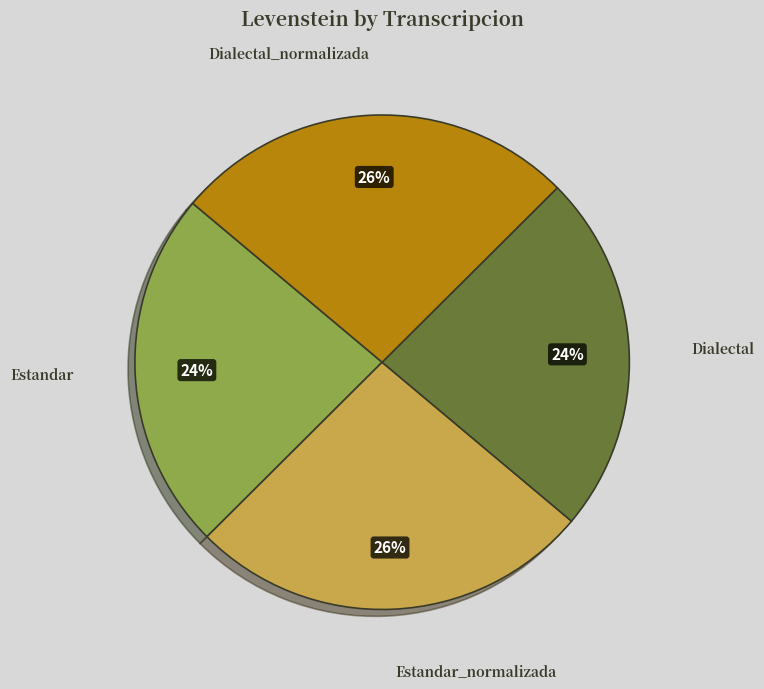

To the nearest percent, what percentage of the pie is Dialectal_normalizada?

26%